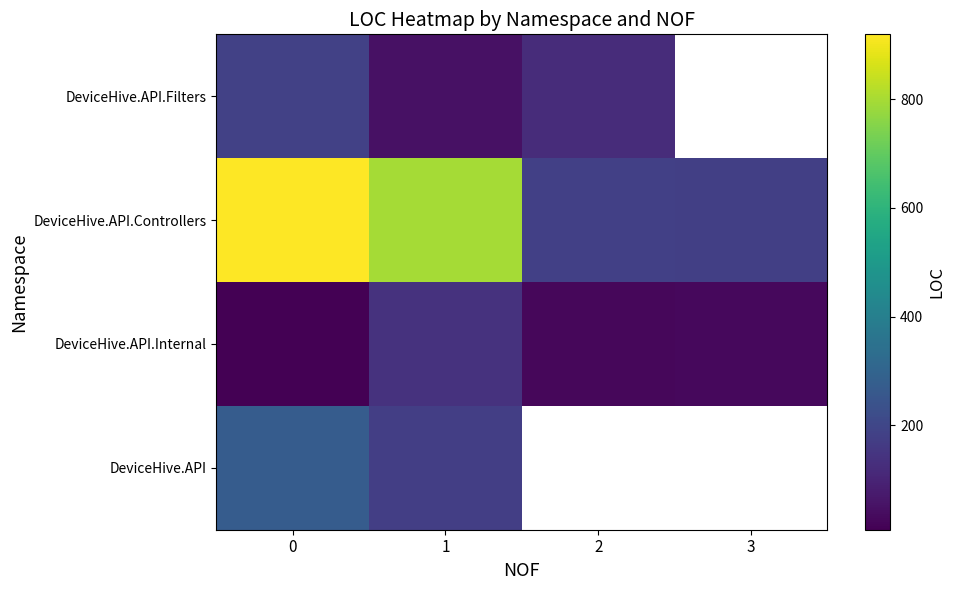

The row_3 series shows 31.7 at 1. True or false?

False